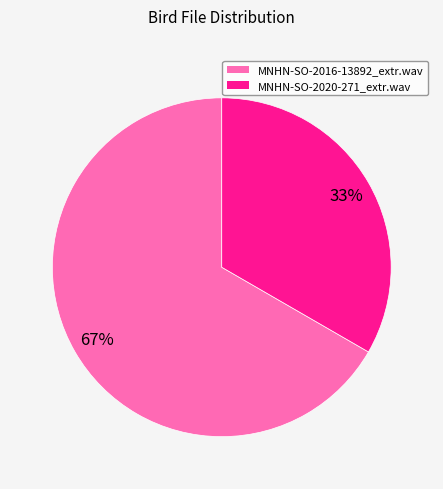

To the nearest percent, what is the average slice percentage?

50%